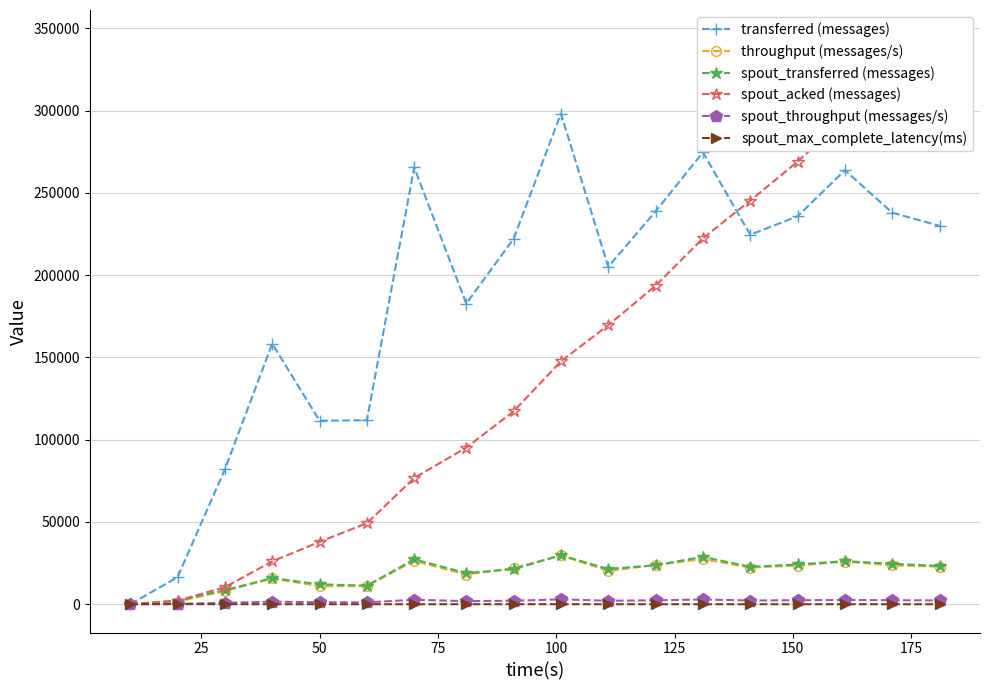

True or false: throughput (messages/s) has more than 1 interior local peaks.

True